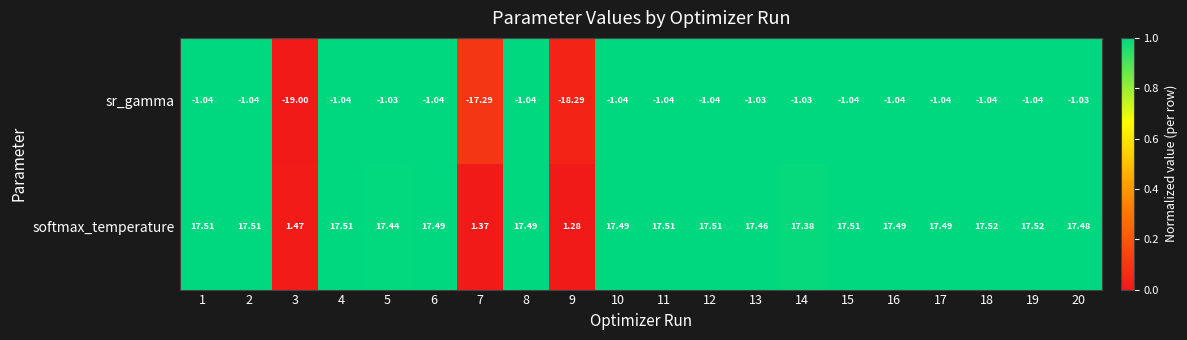

List the series in order of their overall mean, highest first.

softmax_temperature, sr_gamma